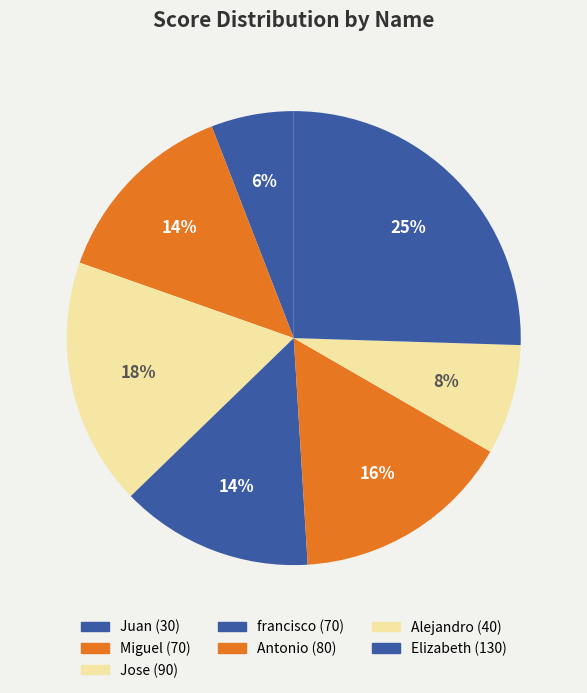

Rank the categories by value from highest to lowest.

Elizabeth, Jose, Antonio, Miguel, francisco, Alejandro, Juan